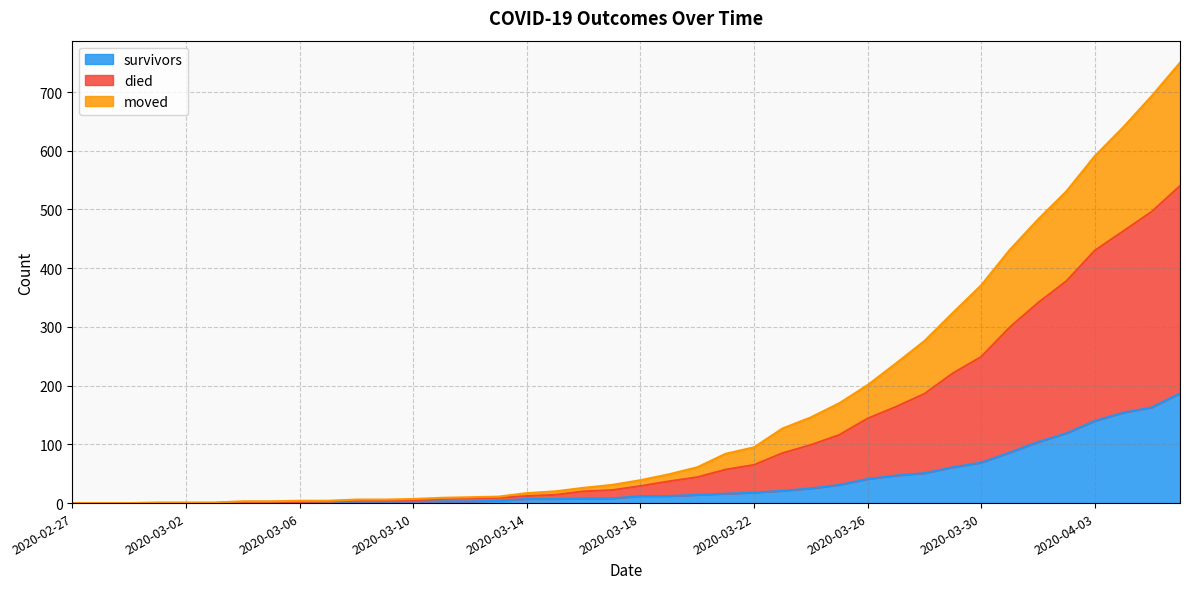

What is the highest value of the survivors series?

187